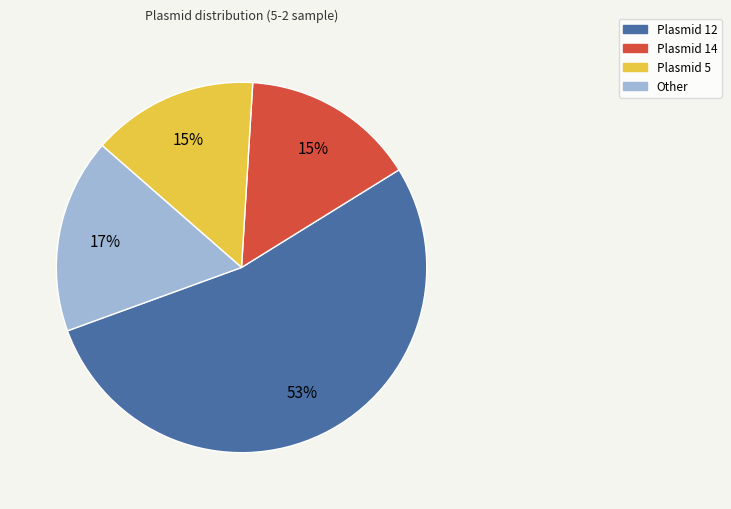

Which slice represents more than half of the pie?

Plasmid 12